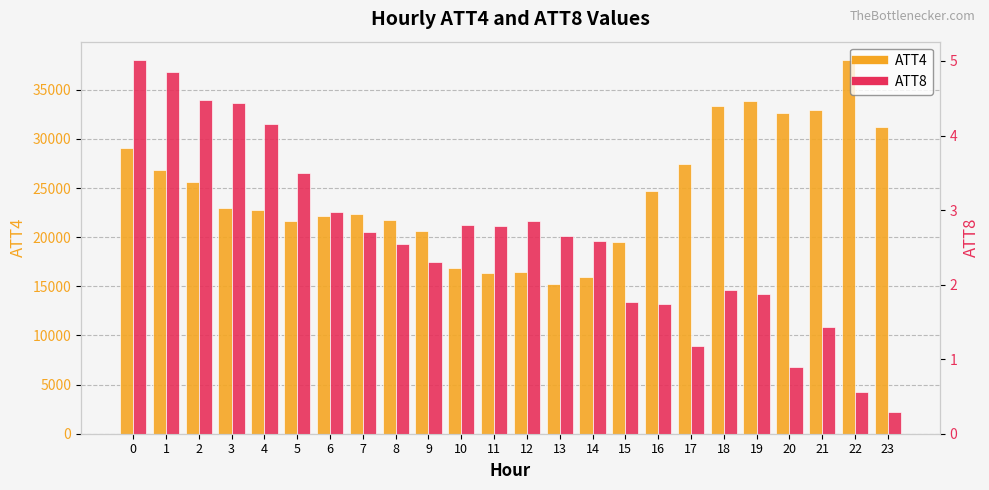

Read the ATT8 value at 14.

2.6